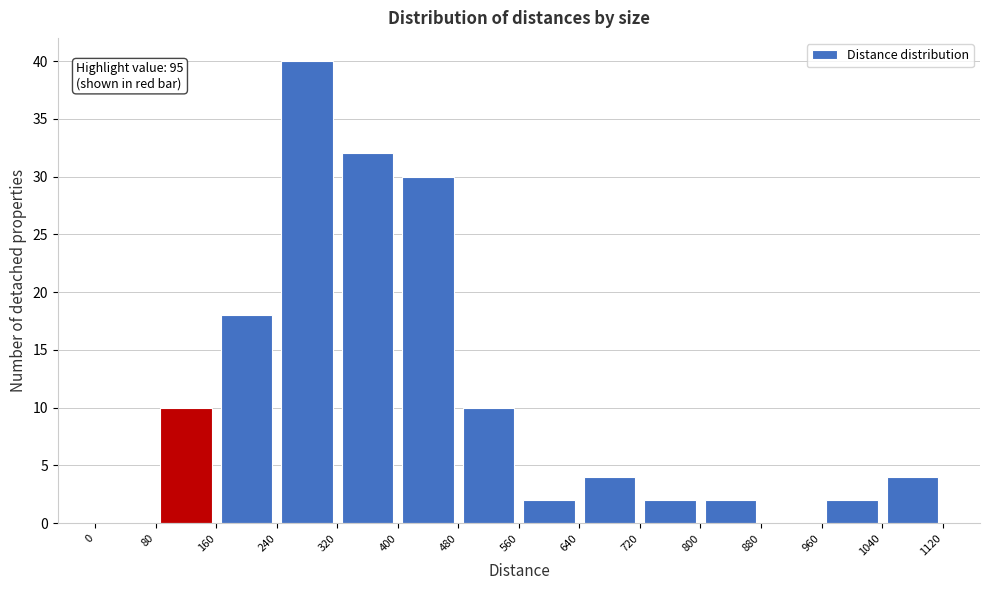

Over which range of the x-axis is the bar tallest?

240 to 320